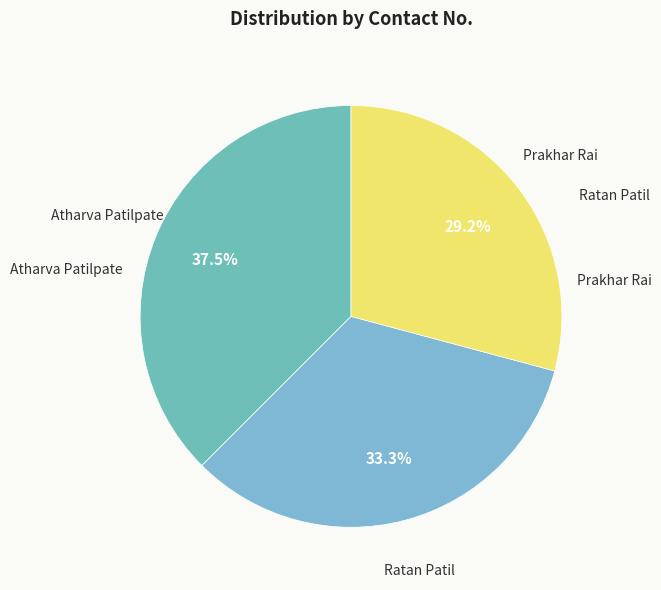

Count the number of slices in the pie.

3